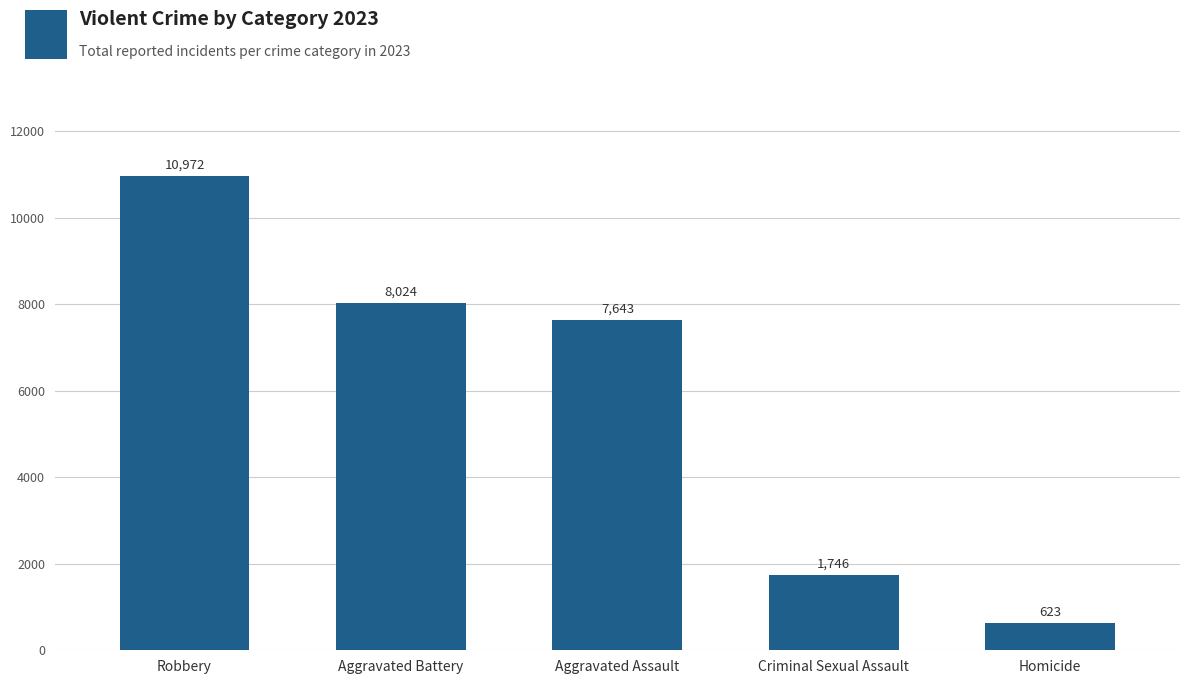

What is the greatest value displayed?

10972